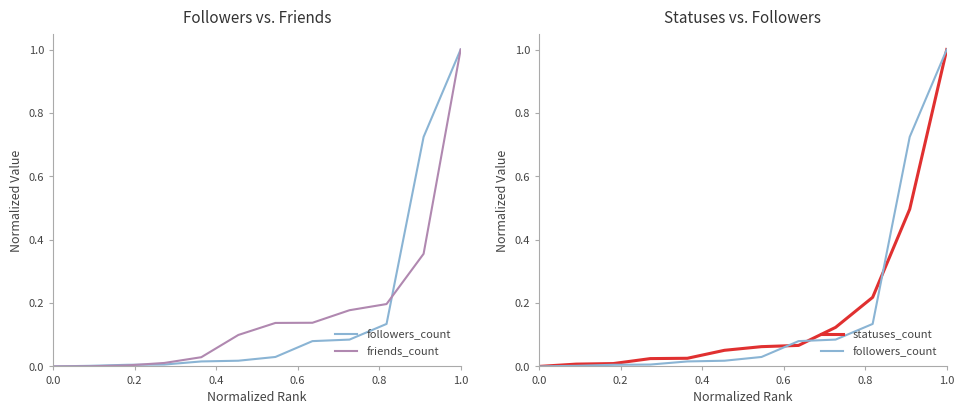

At which category is the sum across all series the highest?

1.0